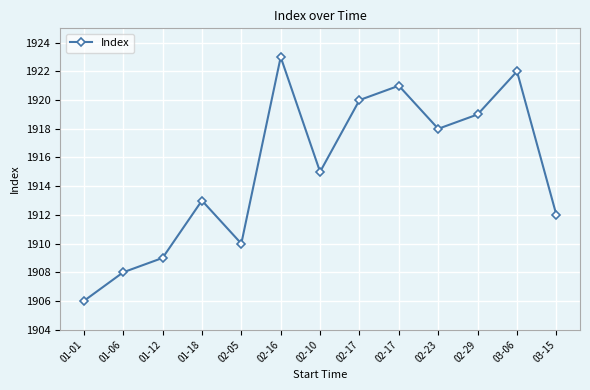

How many lines are shown in the chart?

1